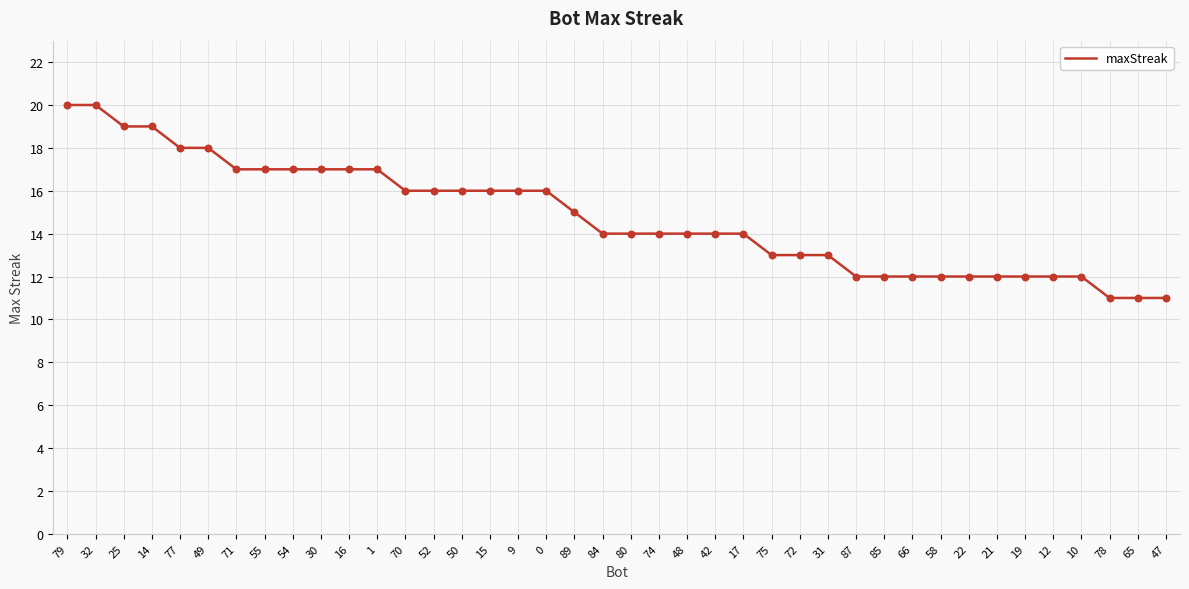

What is the change in value from 77 to 22?

-6